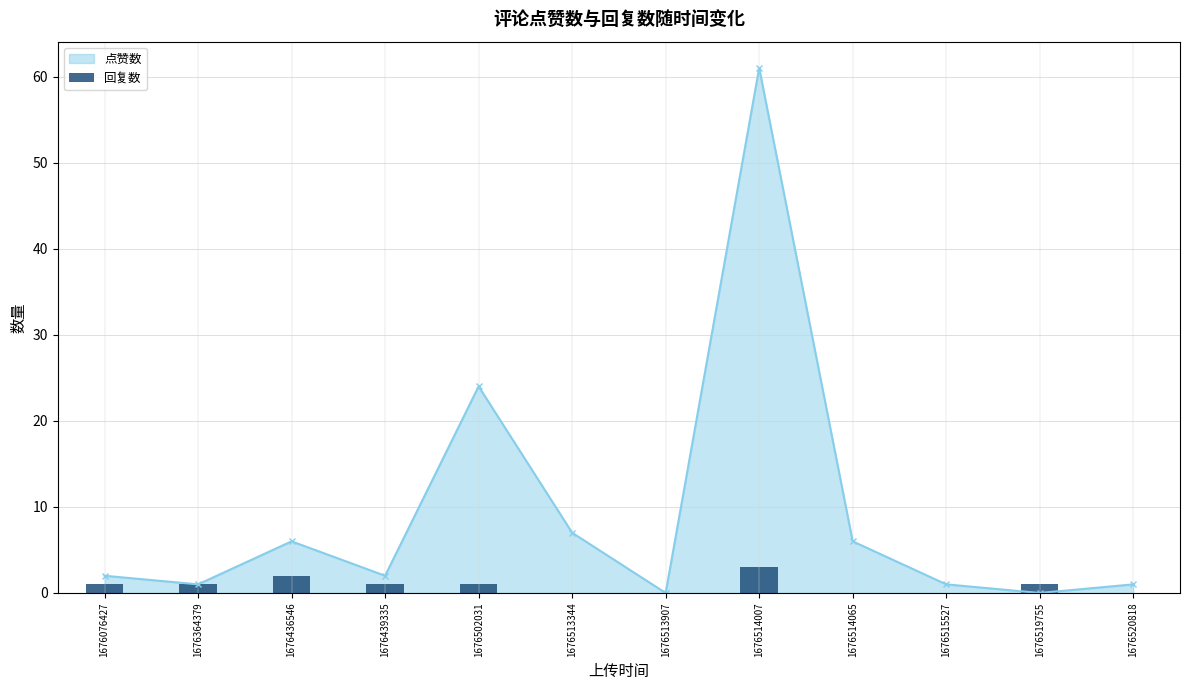

Are the bars horizontal?

No